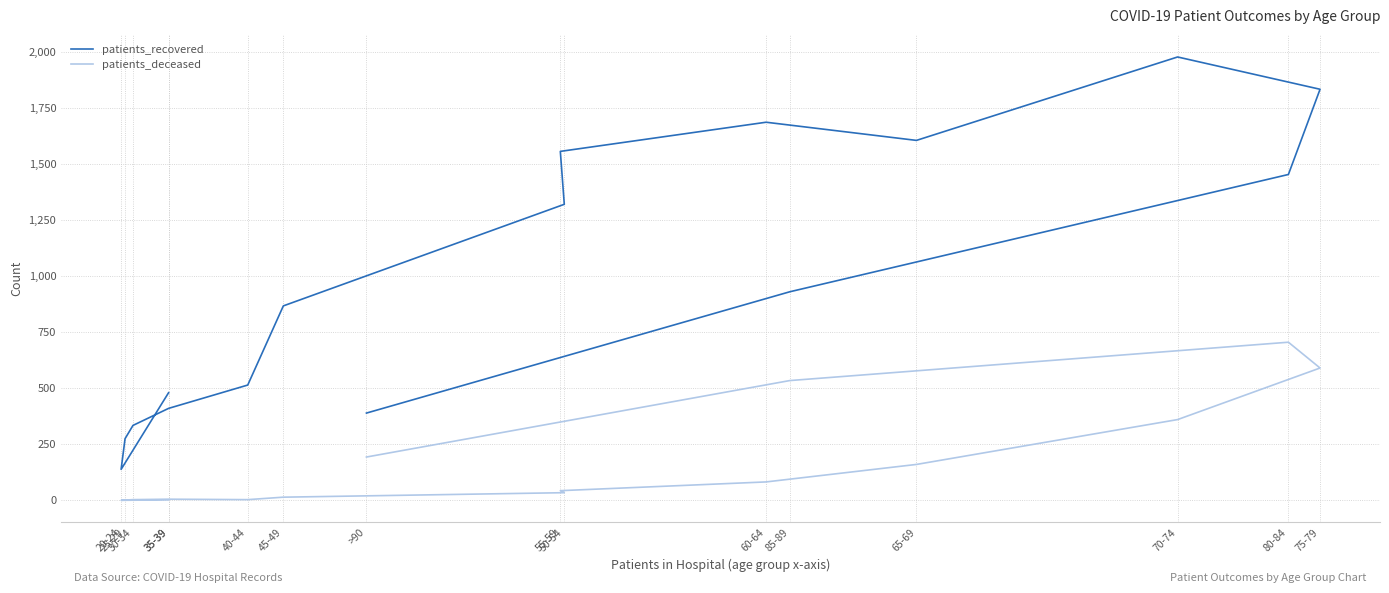

How many values in the patients_recovered series exceed 930?

7